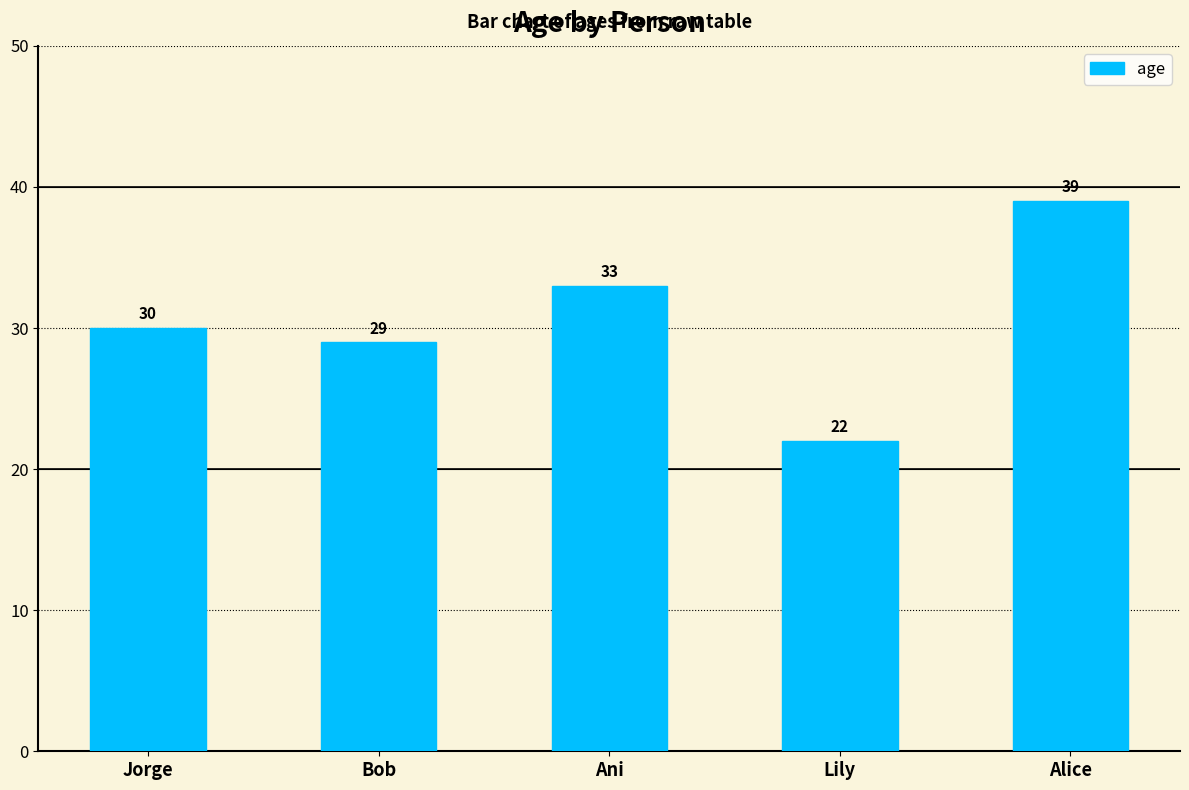

How many data points does each series have?

5